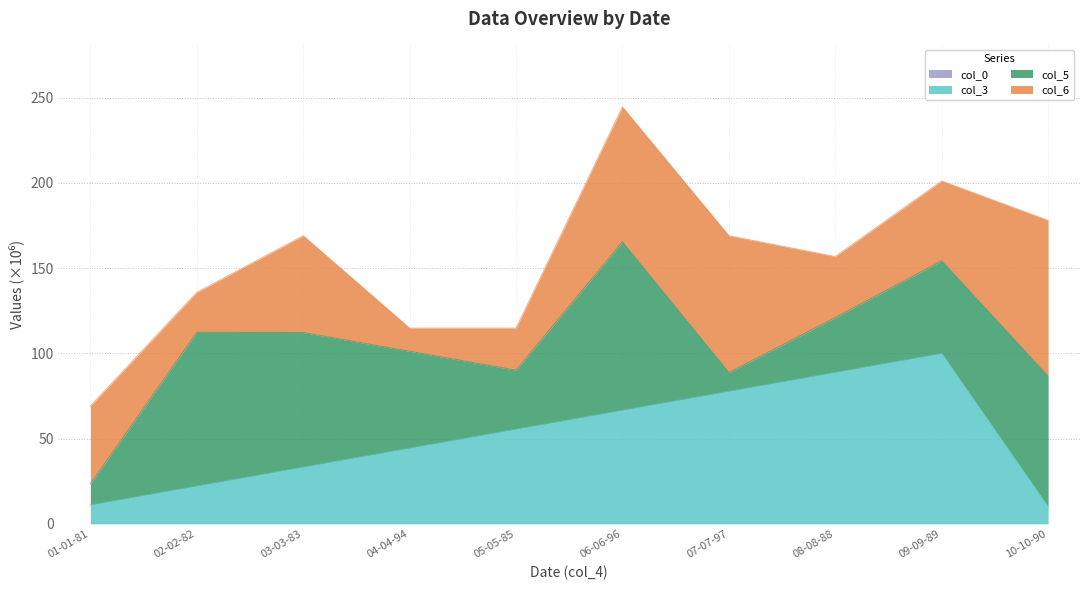

What is the difference between the highest and lowest values at 08-08-88?

88.9